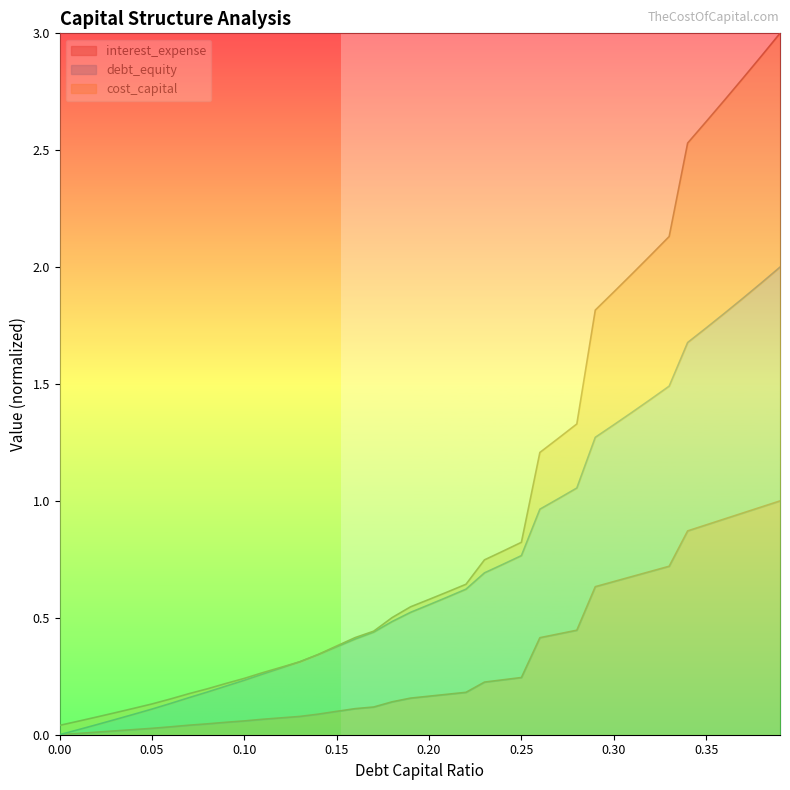

True or false: interest_expense and cost_capital intersect in this chart.

False